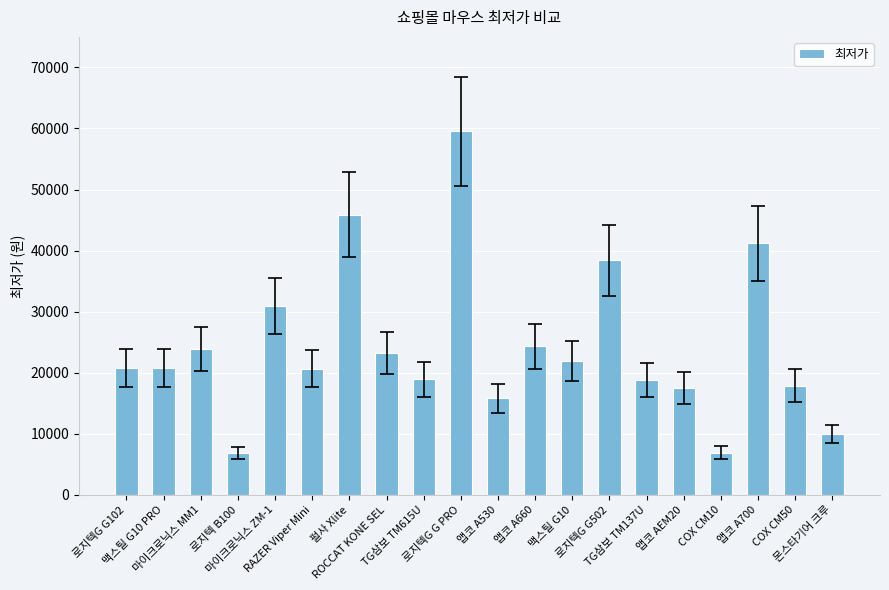

What is the value of the 20th bar from the left?

9900